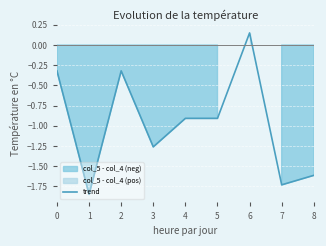

Rank the categories by value from highest to lowest.

6, 0, 2, 4, 5, 3, 8, 7, 1